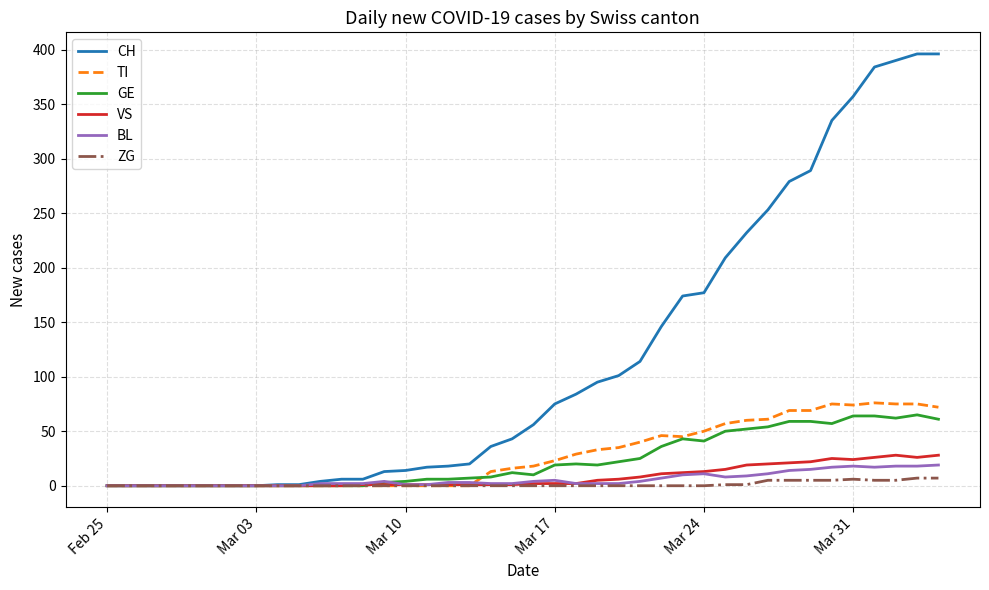

Which series has the widest spread of values?

CH